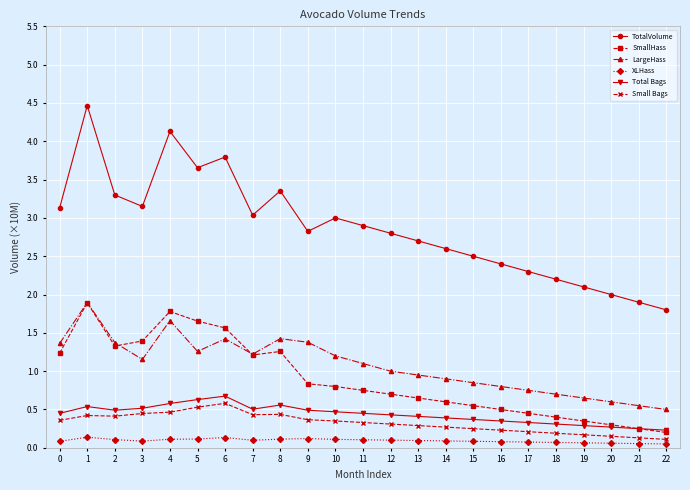

Count the number of data series in this chart.

6